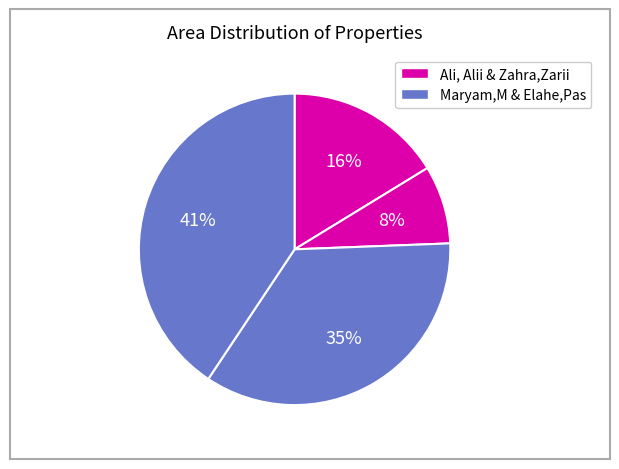

How many slices are in this pie chart?

4